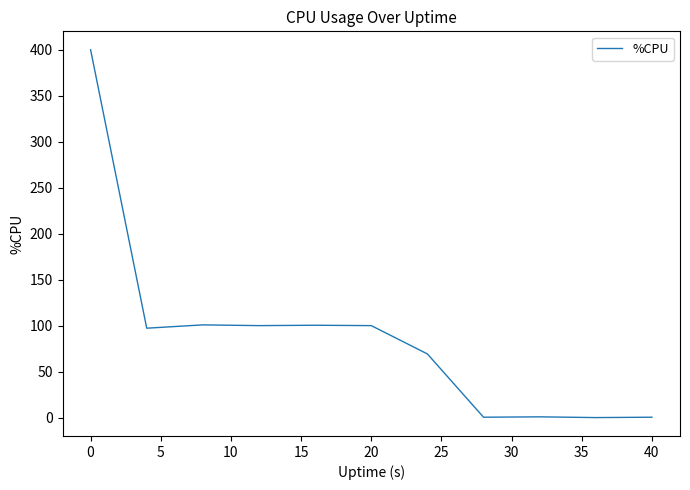

How many lines are shown in the chart?

1